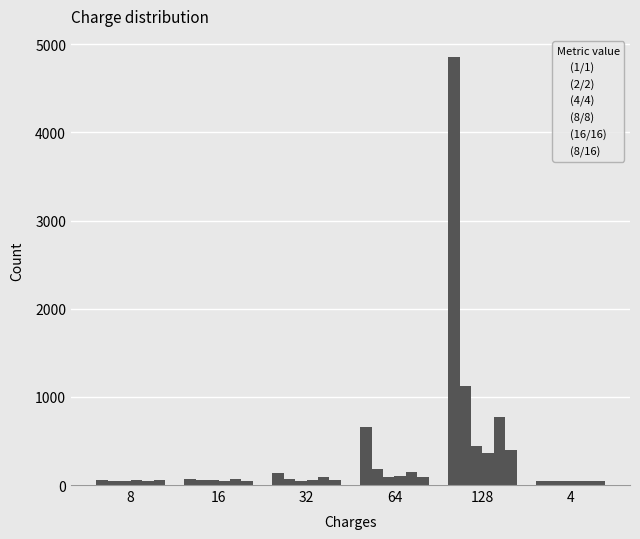

Are the bars horizontal?

No